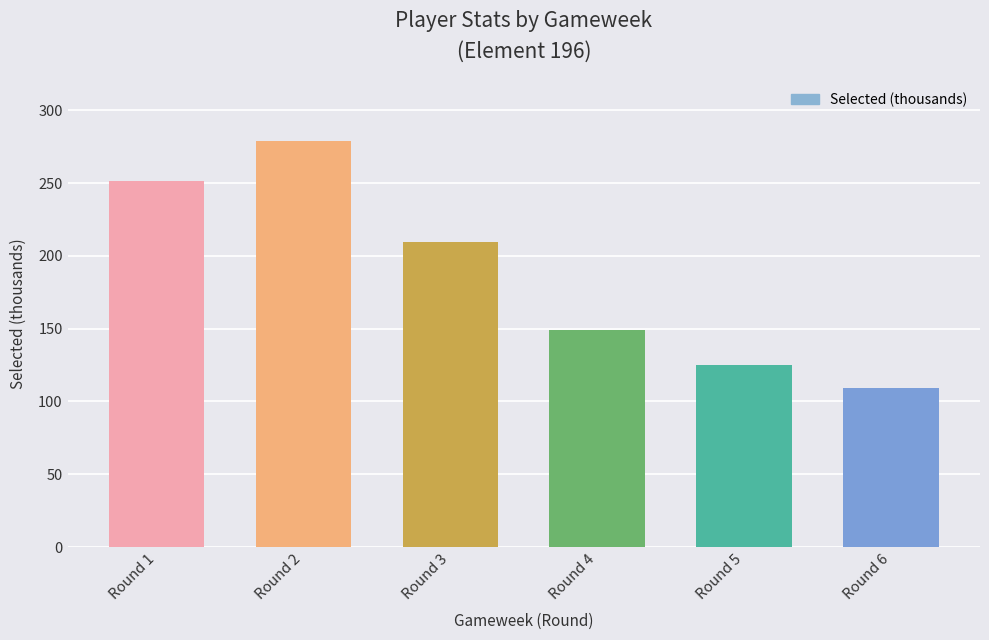

Reading right to left, list all the values displayed in this chart.

Round 6=109.2	Round 5=124.8	Round 4=149.0	Round 3=209.3	Round 2=279.1	Round 1=251.7